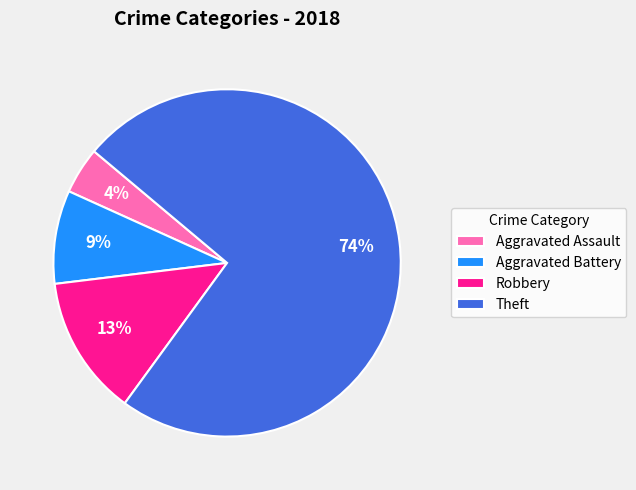

Count the number of slices in the pie.

4